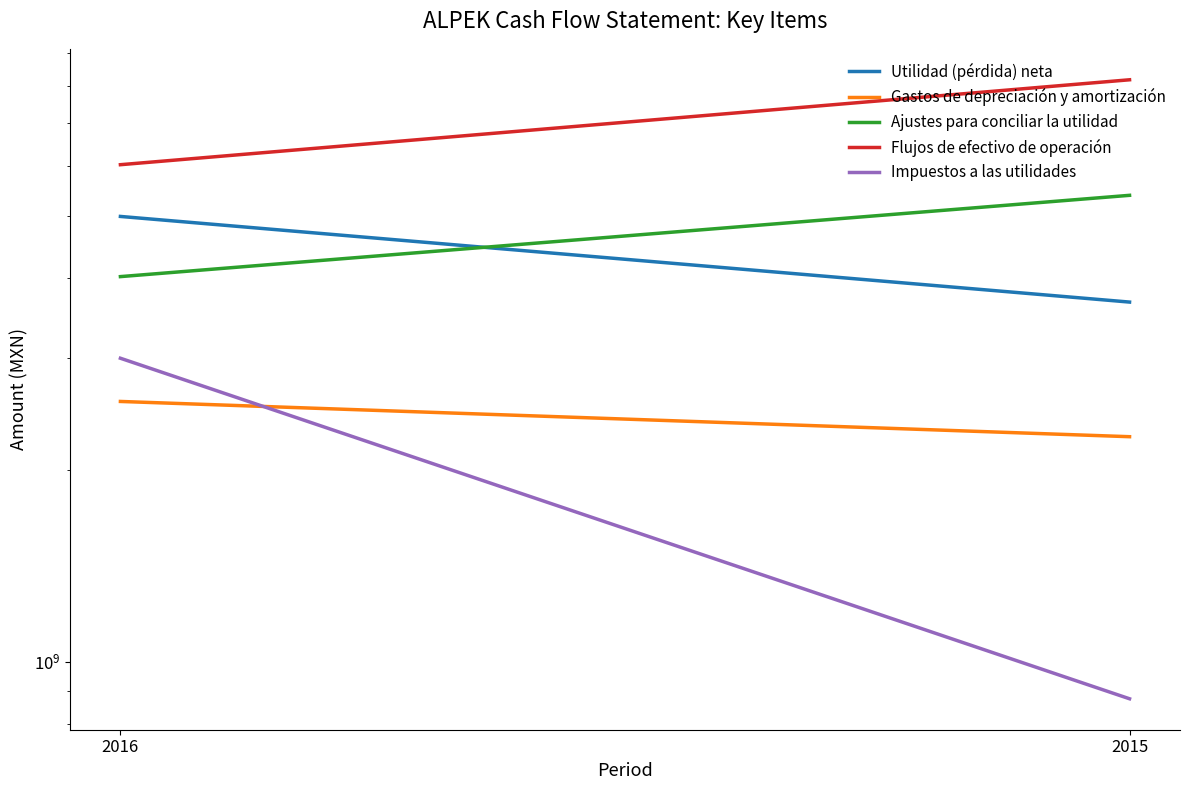

How many categories are shown in the chart?

2